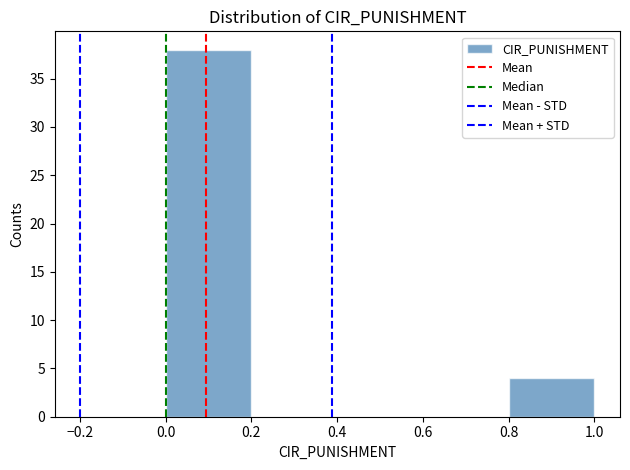

Reading left to right, transcribe this chart: for each bar, give the range it covers on the x-axis and its height. The values are not printed on the chart, so give them approximately, as read against the axis.

0.0 to 0.2: 38
0.2 to 0.4: 0
0.4 to 0.6: 0
0.6 to 0.8: 0
0.8 to 1.0: 4